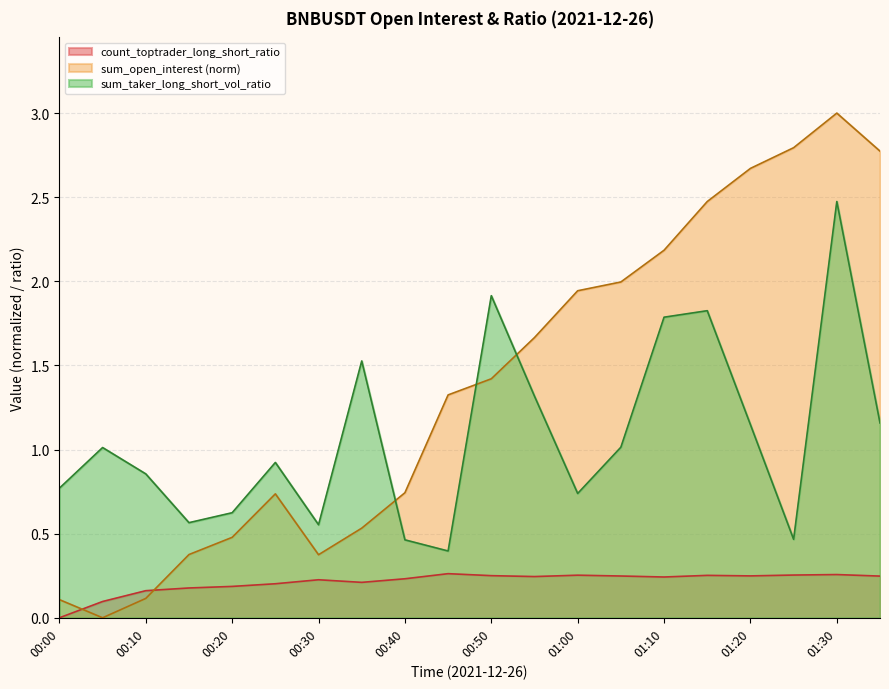

At which label is sum_open_interest closest to 1?

00:40